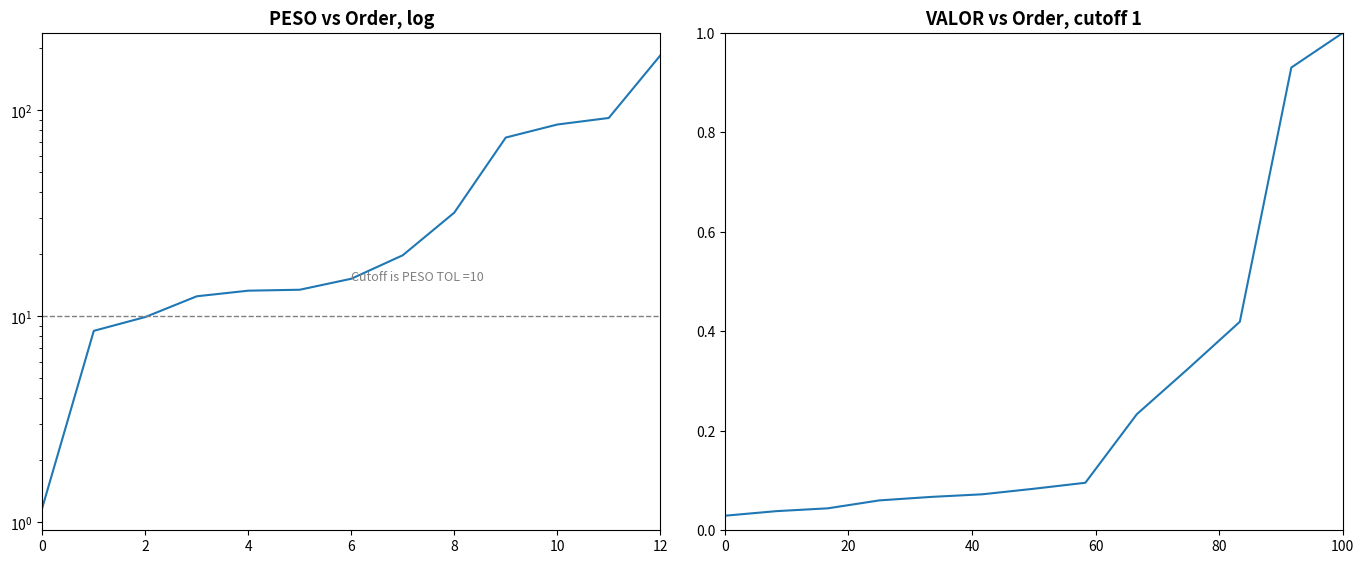

What is the average value of the VALOR series?

0.3